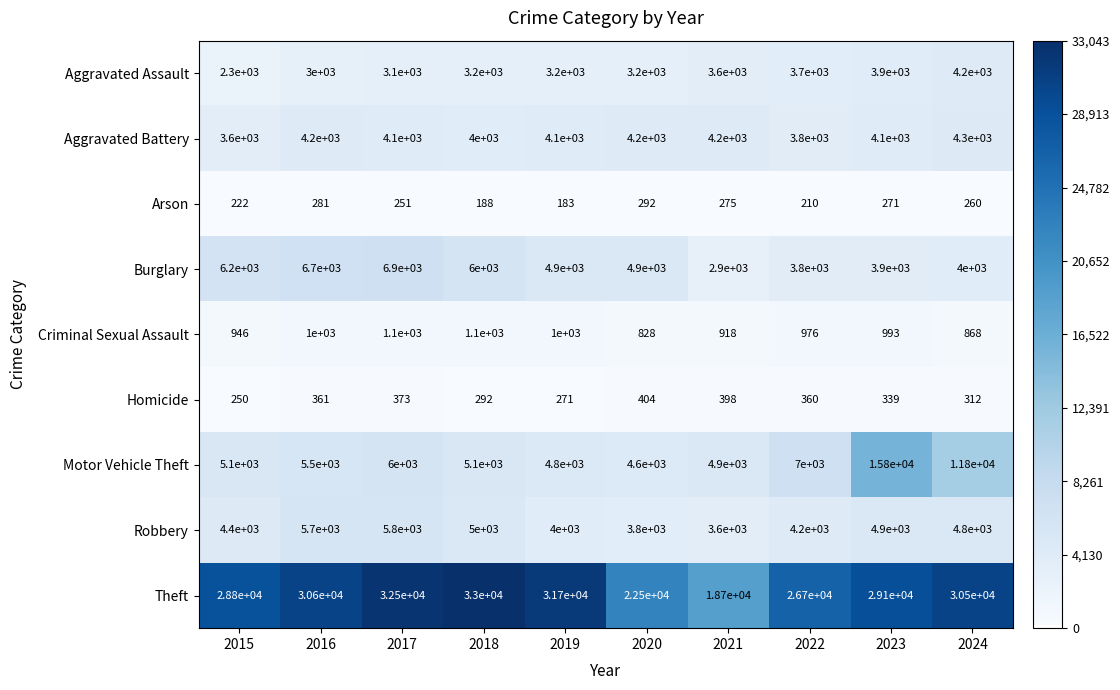

At which category is the sum across all series the highest?

2023